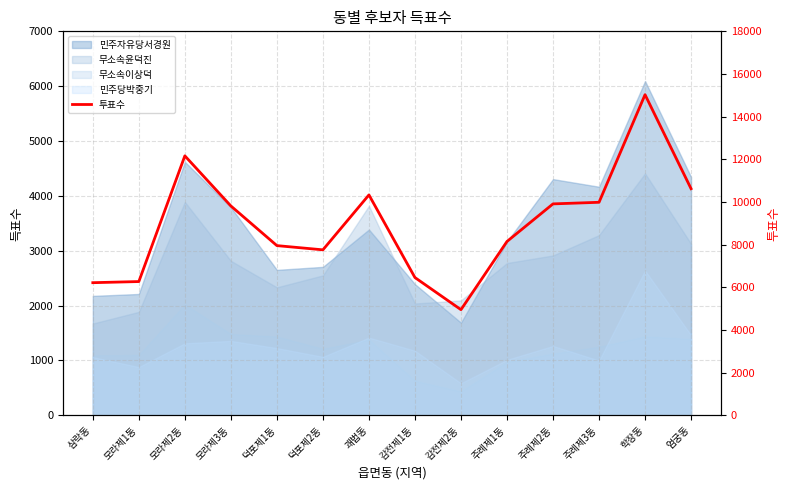

Is it true that the value at 감전제1동 is 11323?

False